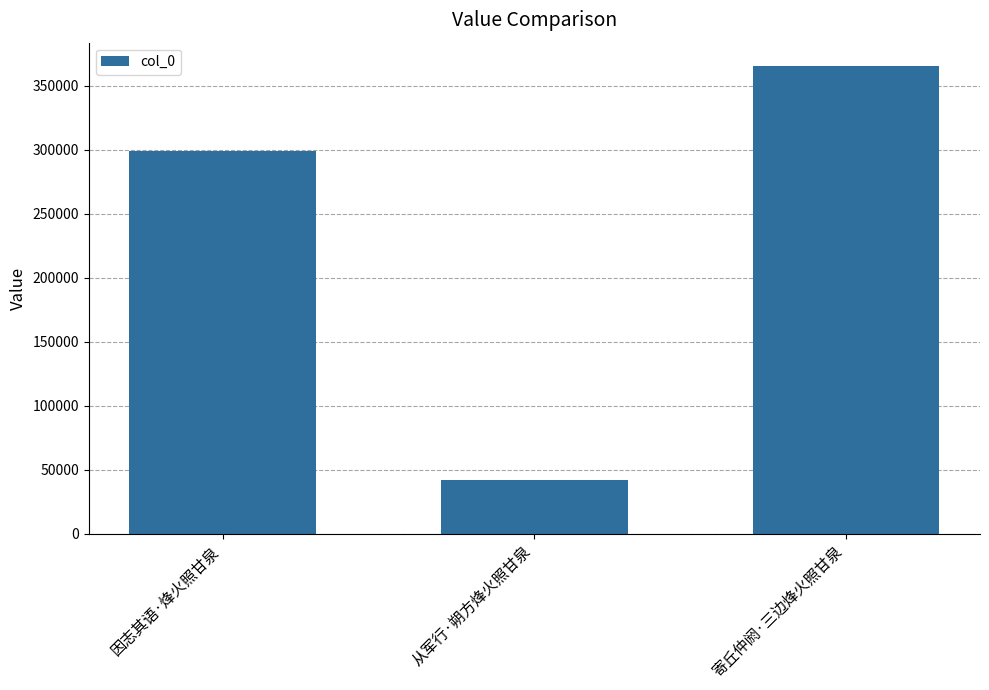

Between 从军行·朔方烽火照甘泉 and 因志其语·烽火照甘泉, which is larger?

因志其语·烽火照甘泉